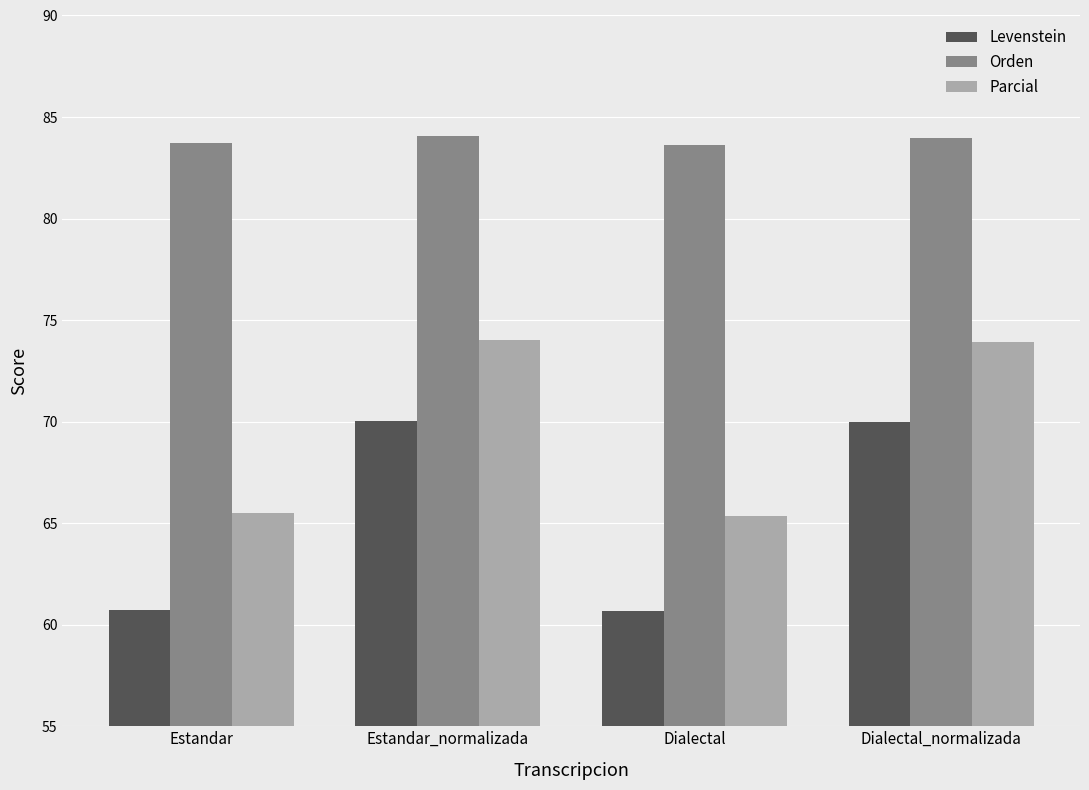

At how many categories does at least one series exceed 63?

4